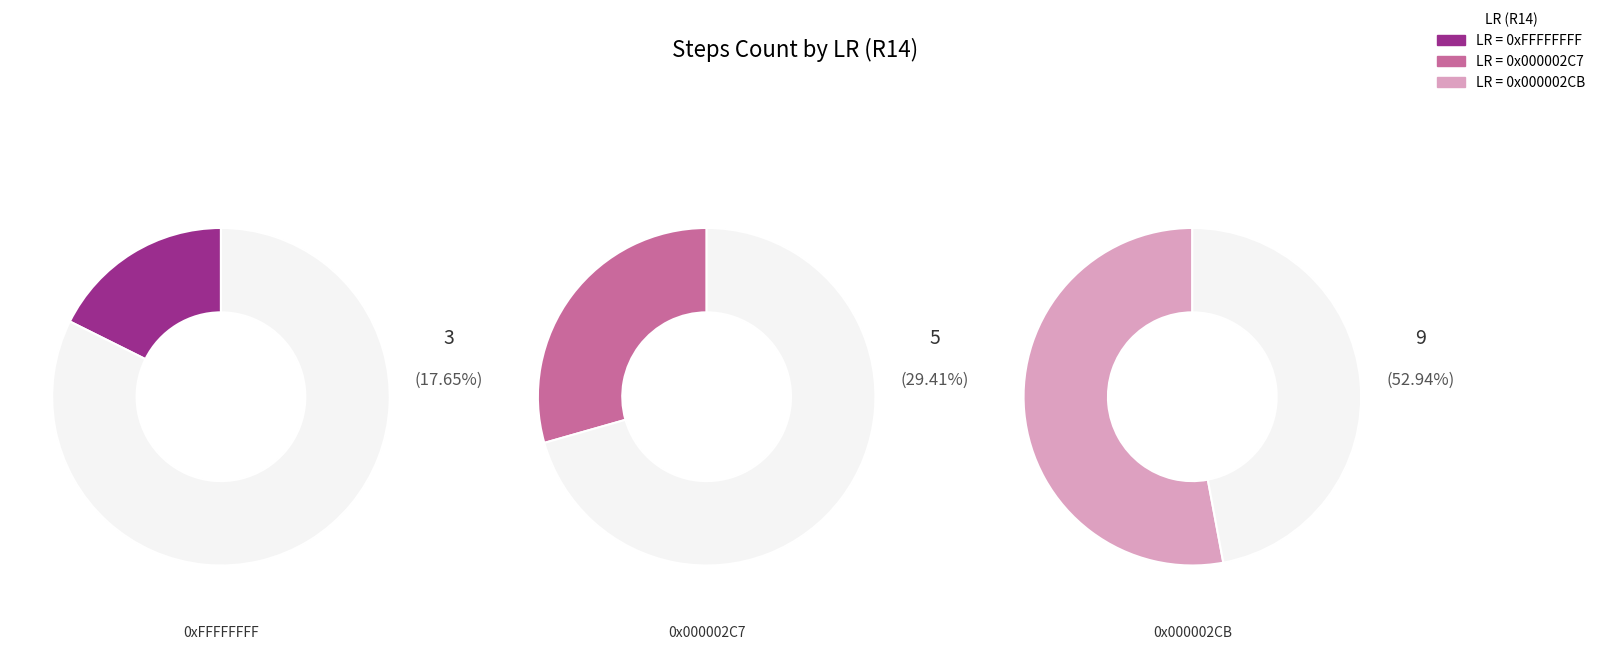

Count the number of slices in the pie.

3